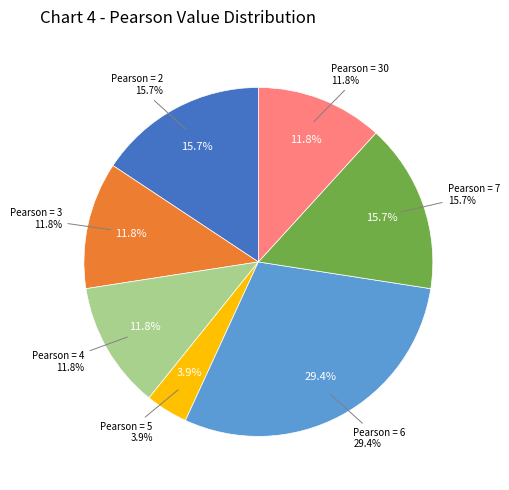

Is it true that Pearson=4 is 1% of the pie?

False